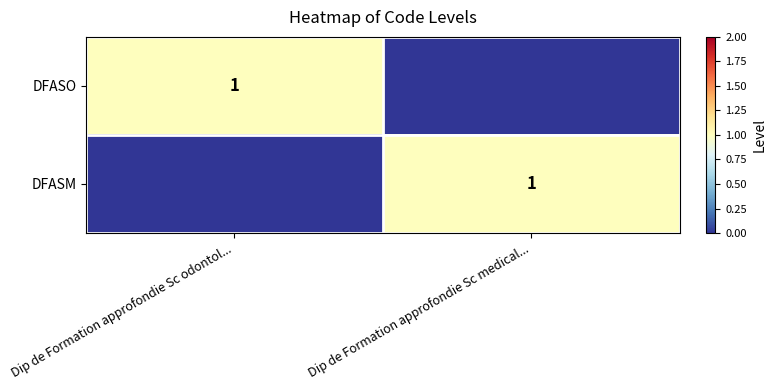

The DFASO series shows 1 at Dip de Formation approfondie Sc odontol.... True or false?

True